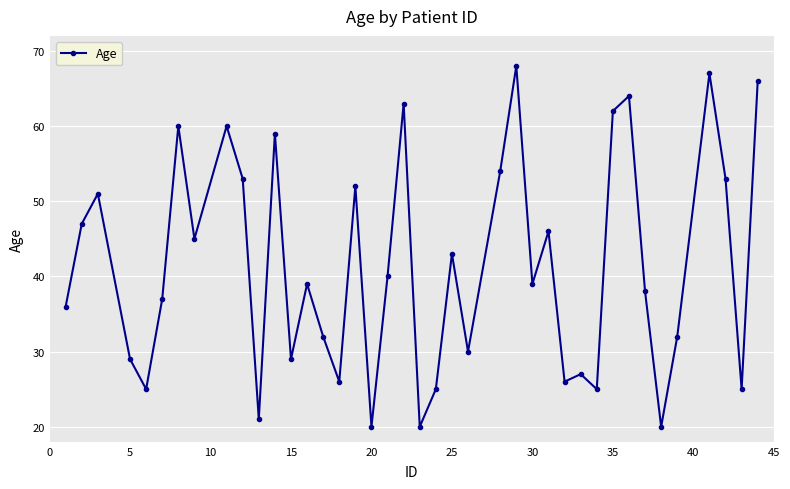

Reading left to right, list all the values displayed in this chart.

36	47	51	29	25	37	60	45	60	53	21	59	29	39	32	26	52	20	40	63	20	25	43	30	54	68	39	46	26	27	25	62	64	38	20	32	67	53	25	66